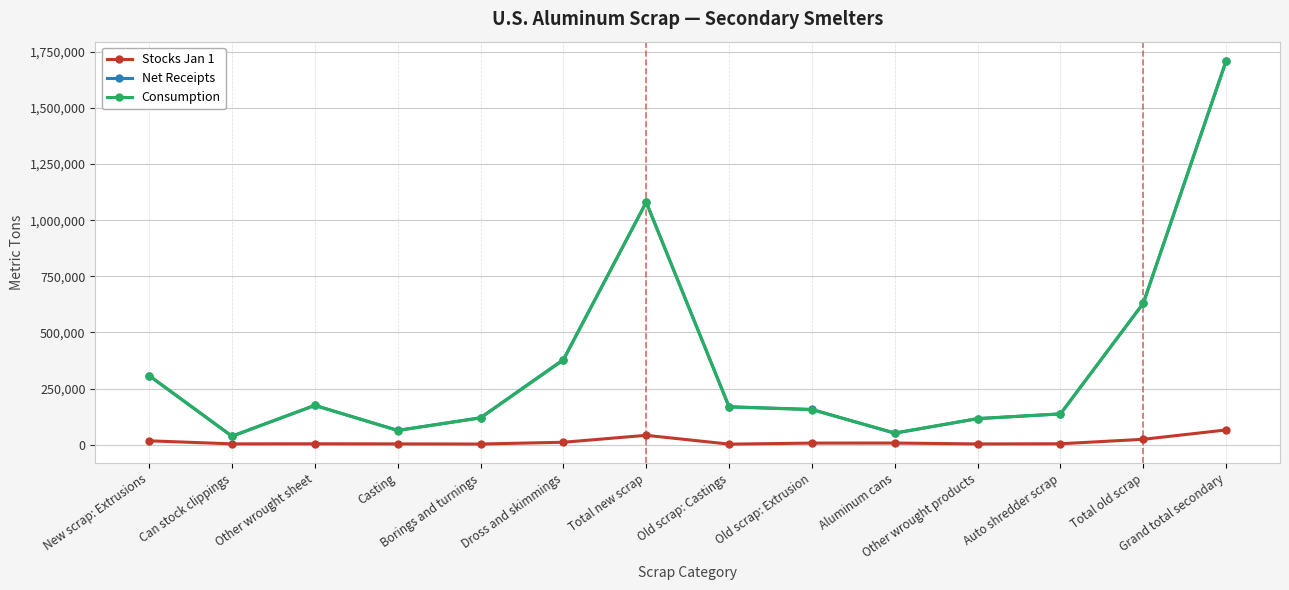

What is the minimum value shown in the chart?

2390